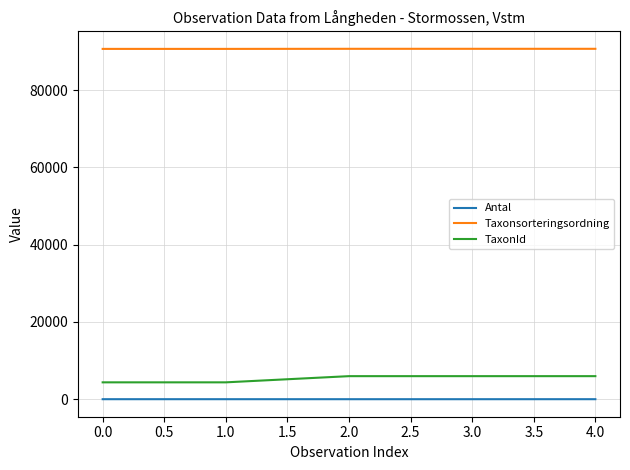

What is the sum of all TaxonId values?

26626